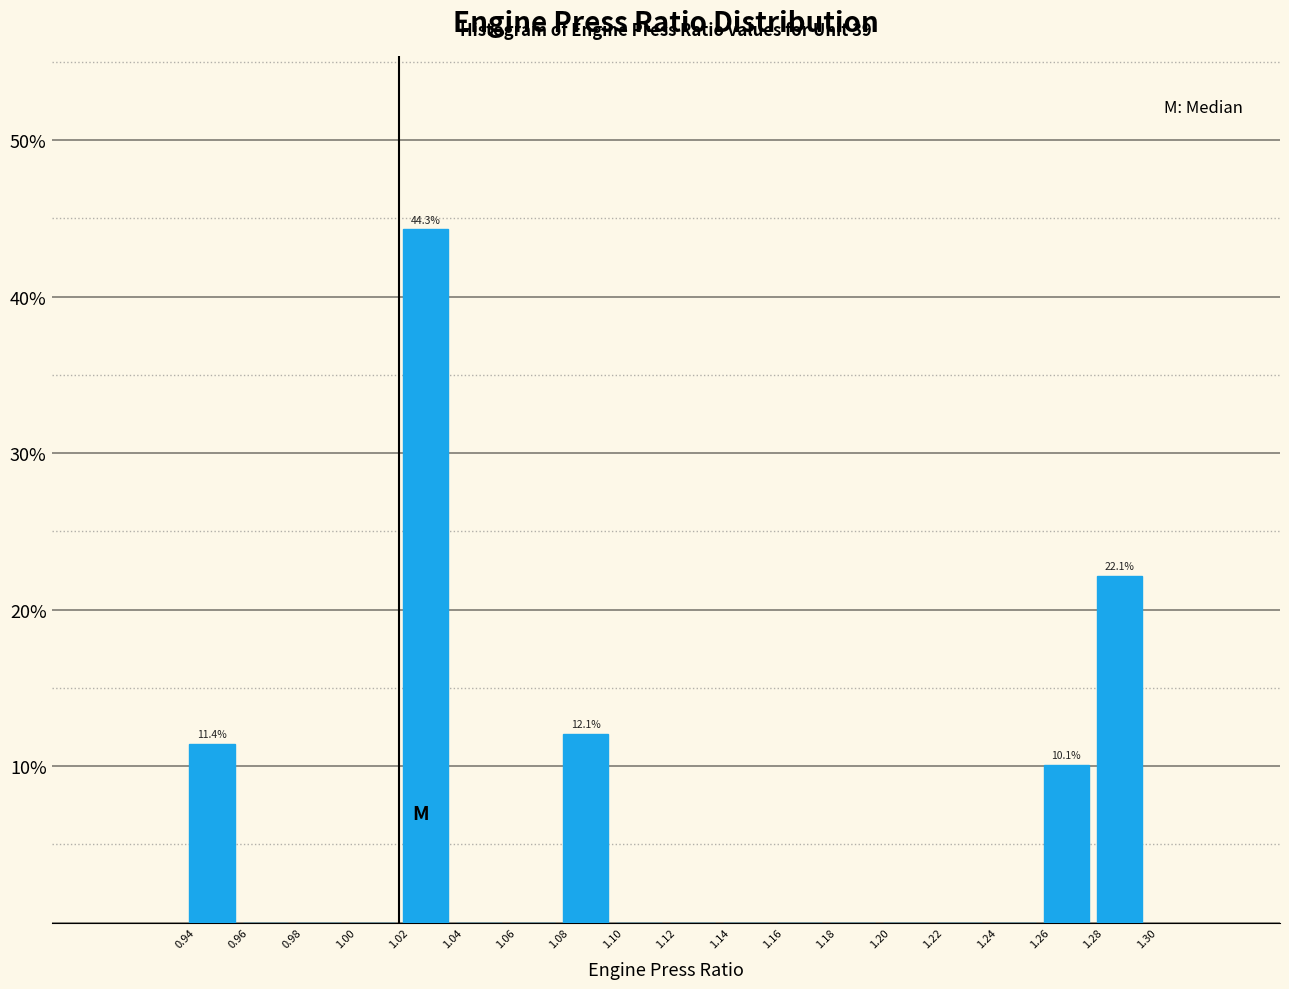

Which range on the x-axis has the tallest bar?

1.02 to 1.04